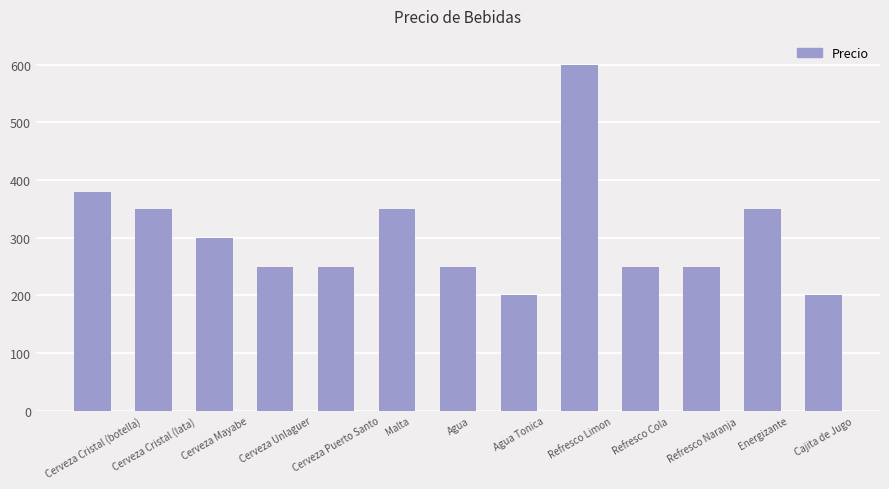

Is it true that the value at Refresco Naranja is 250?

True